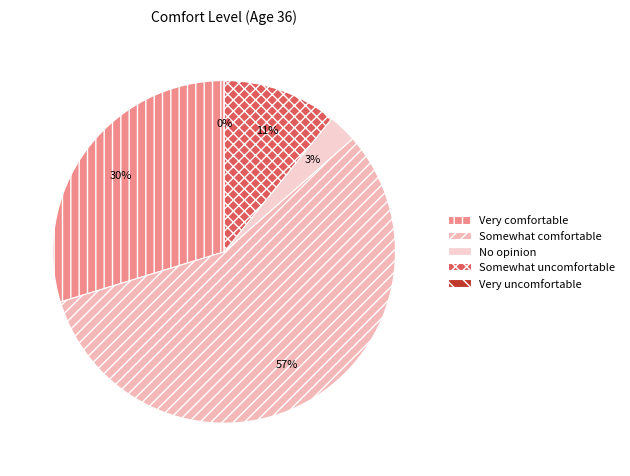

Rank the categories by value from highest to lowest.

Somewhat comfortable, Very comfortable, Somewhat uncomfortable, No opinion, Very uncomfortable